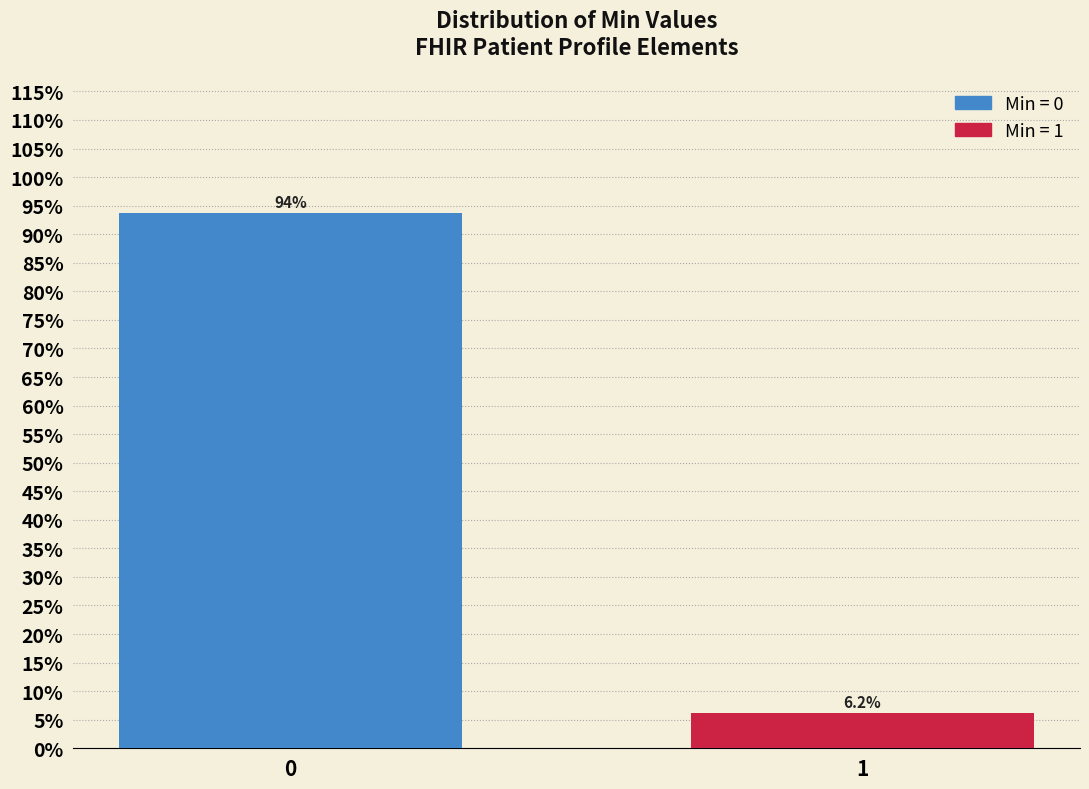

Reading left to right, extract all data points from this chart.

93.8	6.2